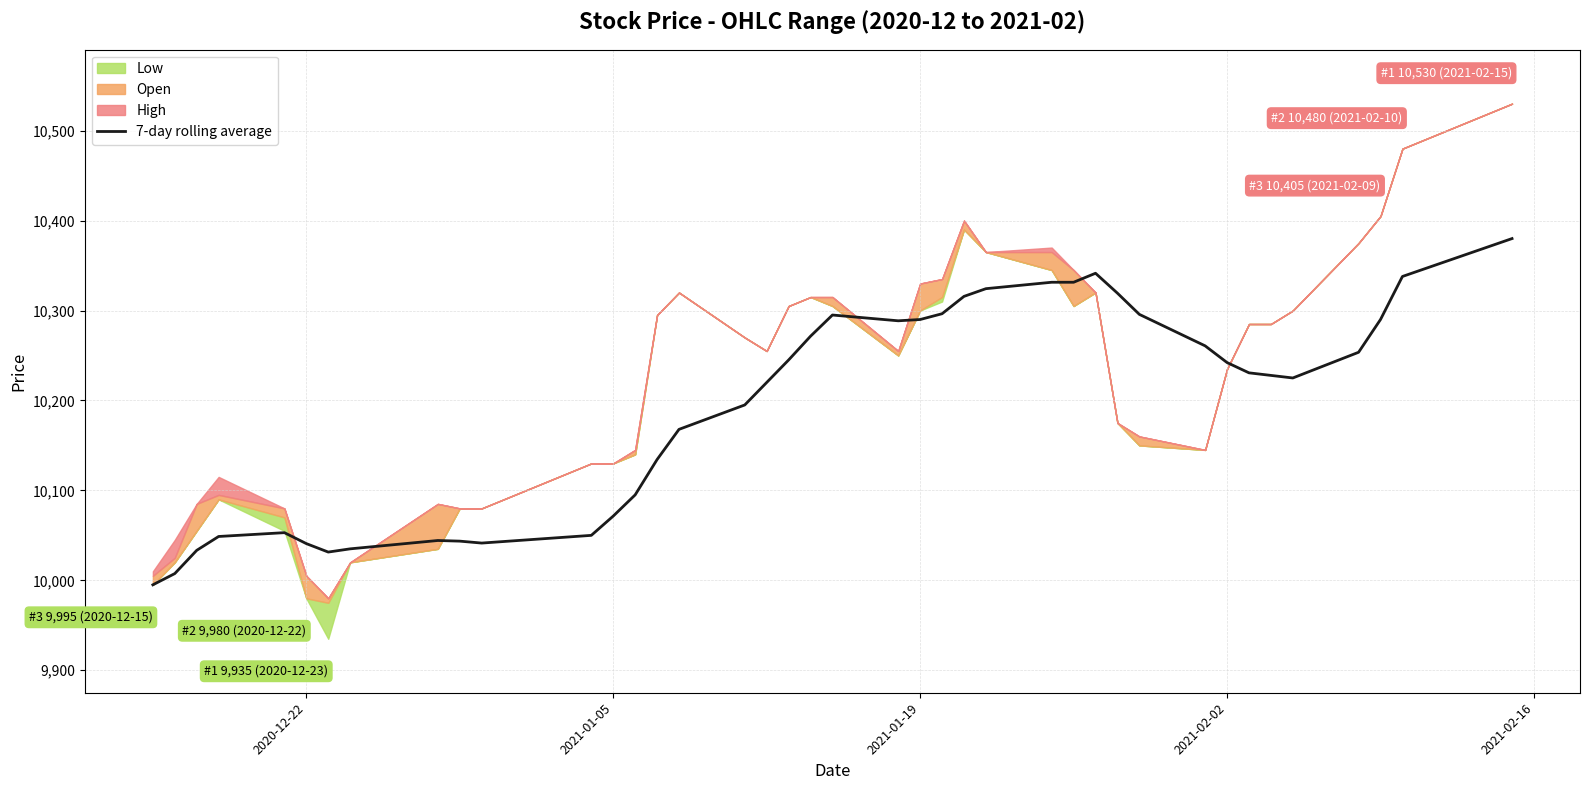

The value of 7-day rolling average at 2021-02-02 is 10242.1. True or false?

True